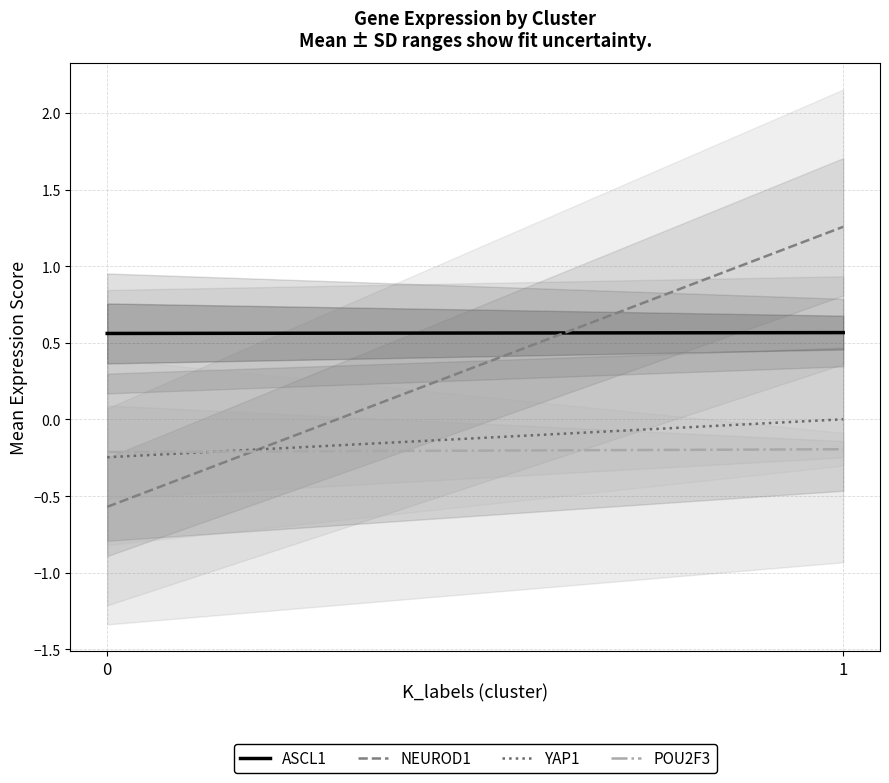

How many values in the YAP1 series exceed 0?

1